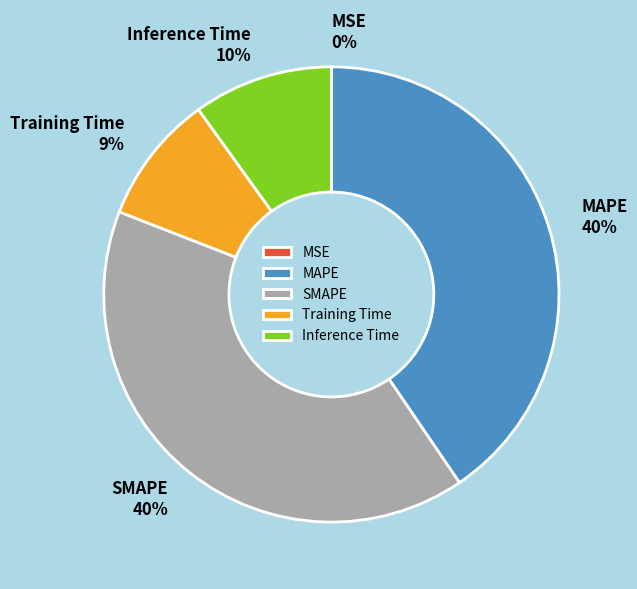

True or false: SMAPE accounts for 46% of the total.

False